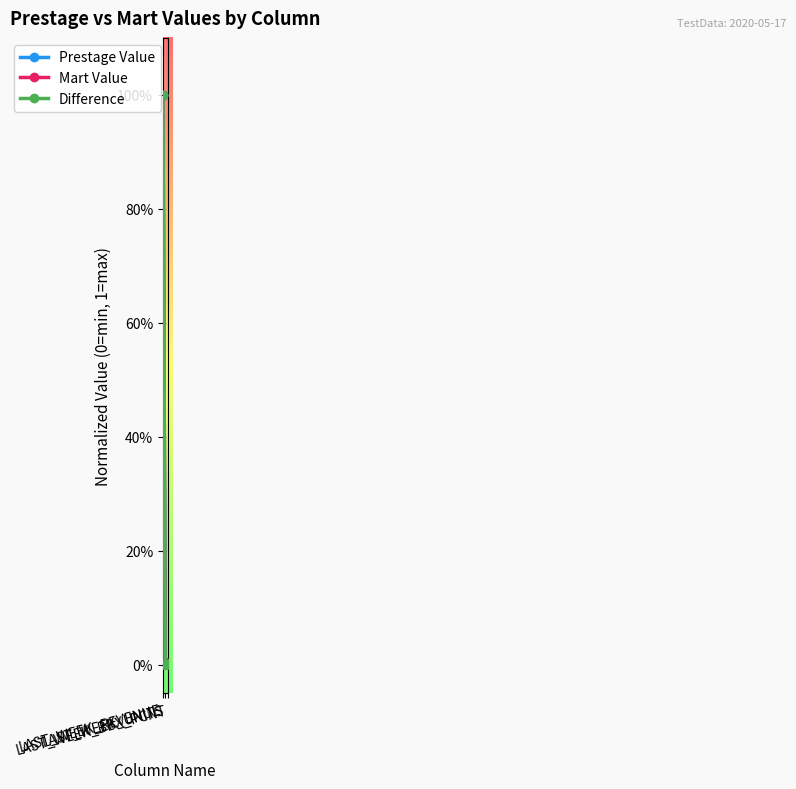

Which series has the largest total across all categories?

Prestage Value